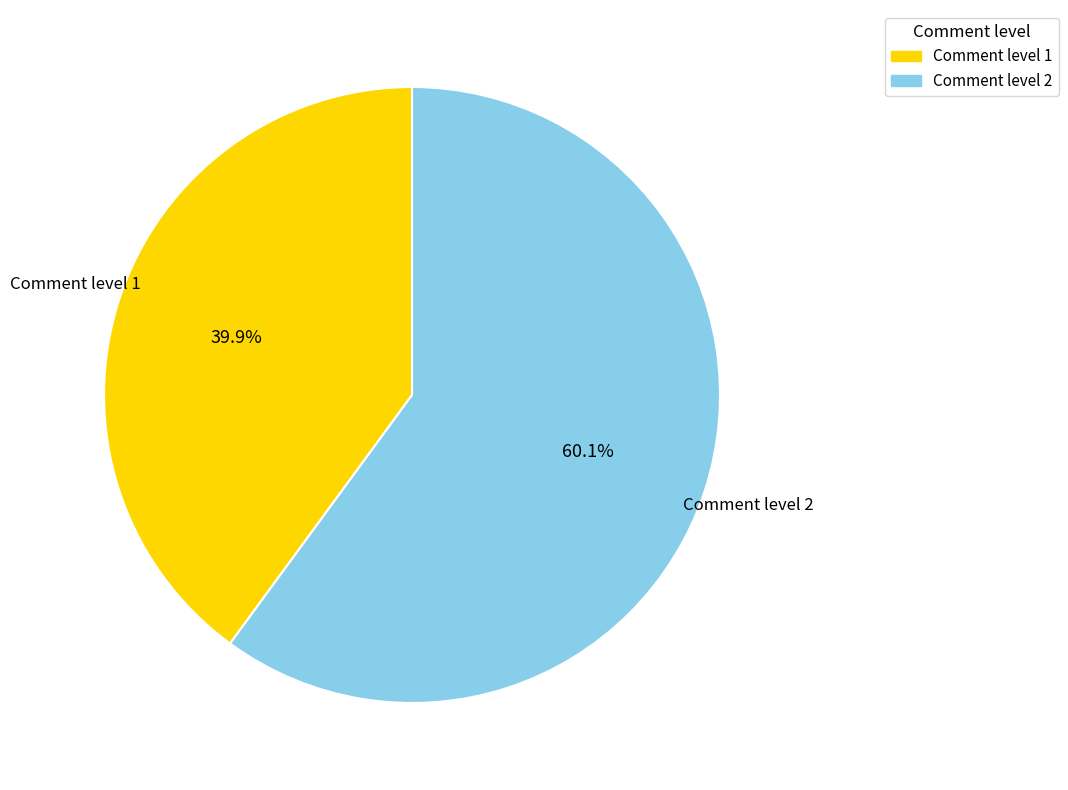

Does any single category account for the majority?

Yes